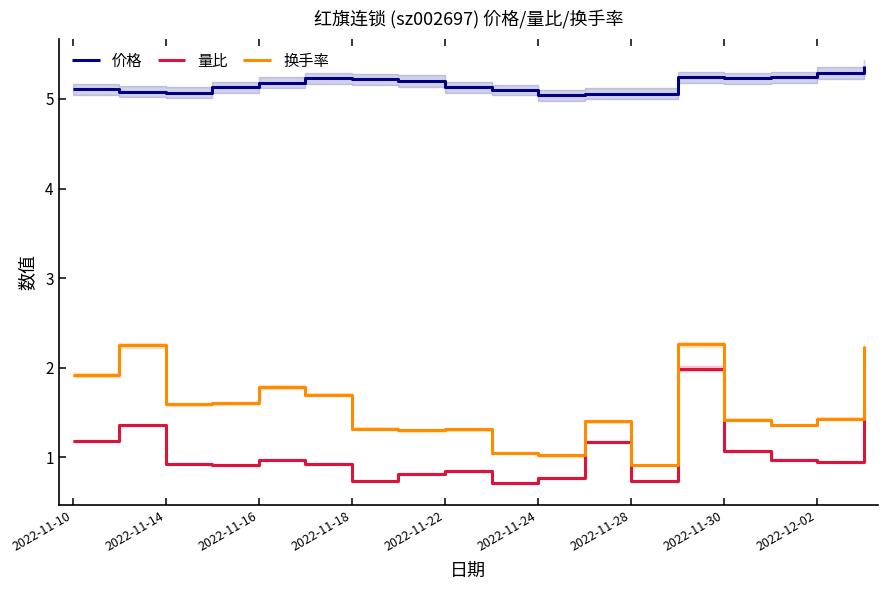

True or false: 量比 and 价格 cross at least once.

False